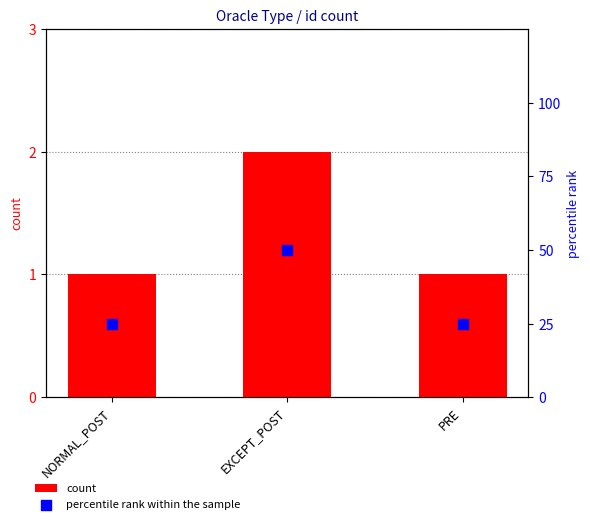

Which series has the largest total across all categories?

percentile rank within the sample